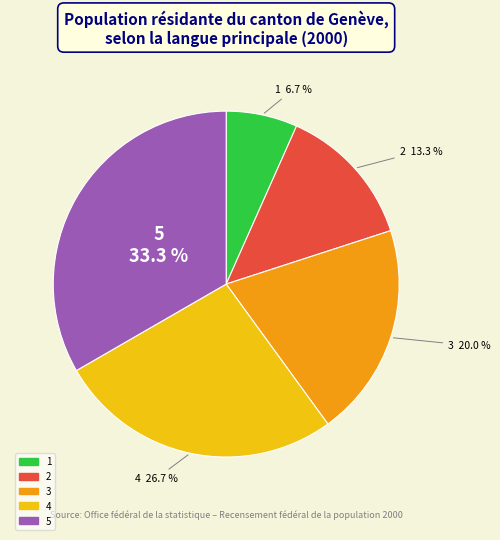

To the nearest percent, what portion does 3 represent?

20%